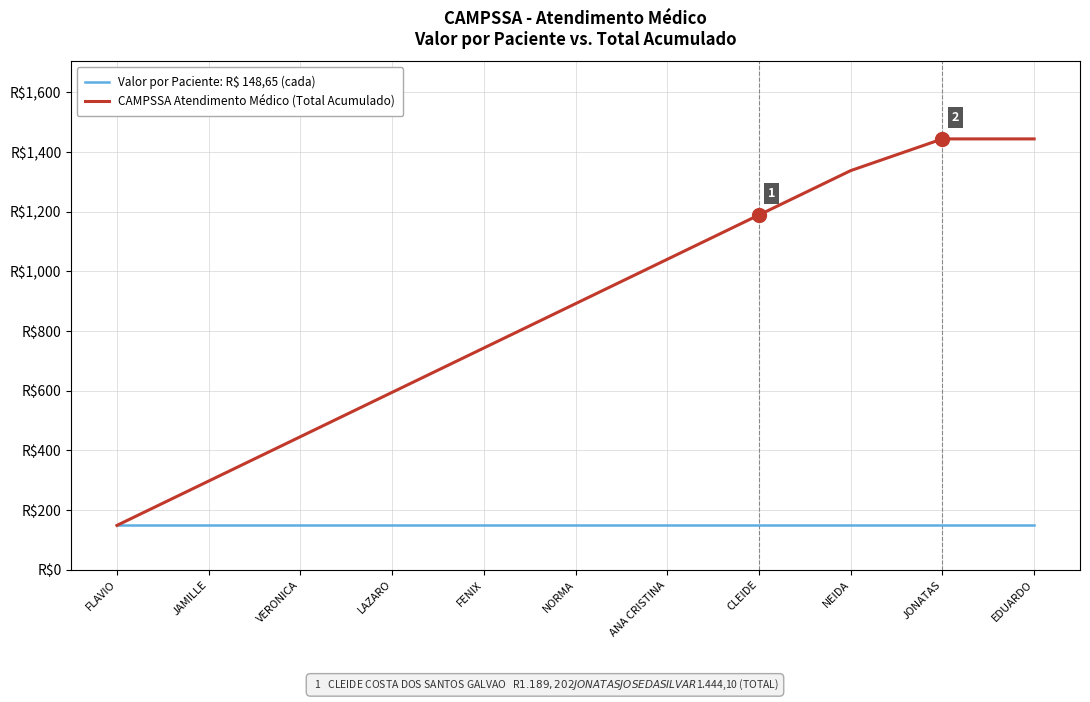

What is the difference between the second highest and minimum values in the CAMPSSA Atendimento Médico (Total Acumulado) series?

1295.4